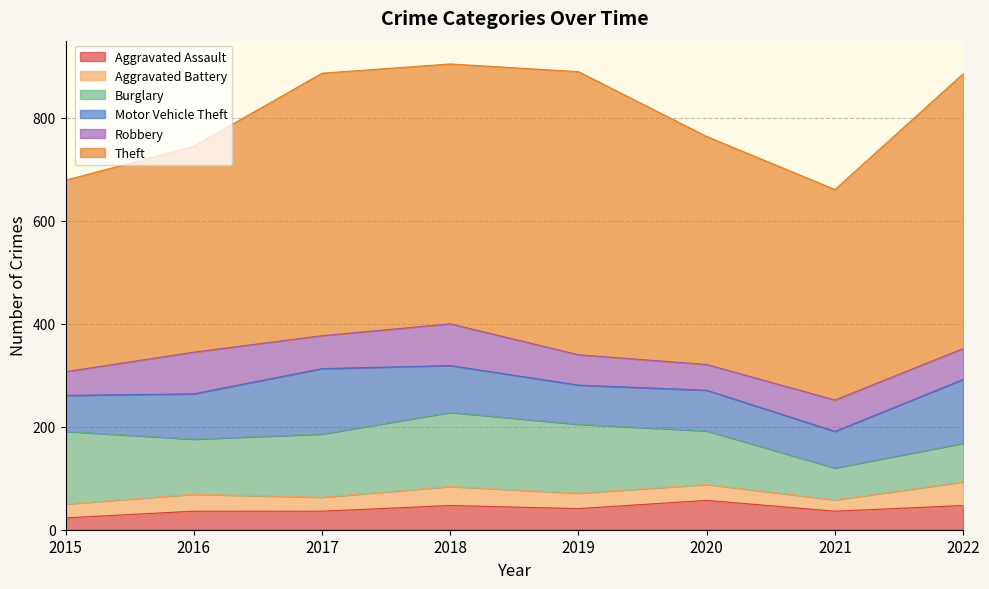

What is the value of the Theft point at the 5th from the left?

550